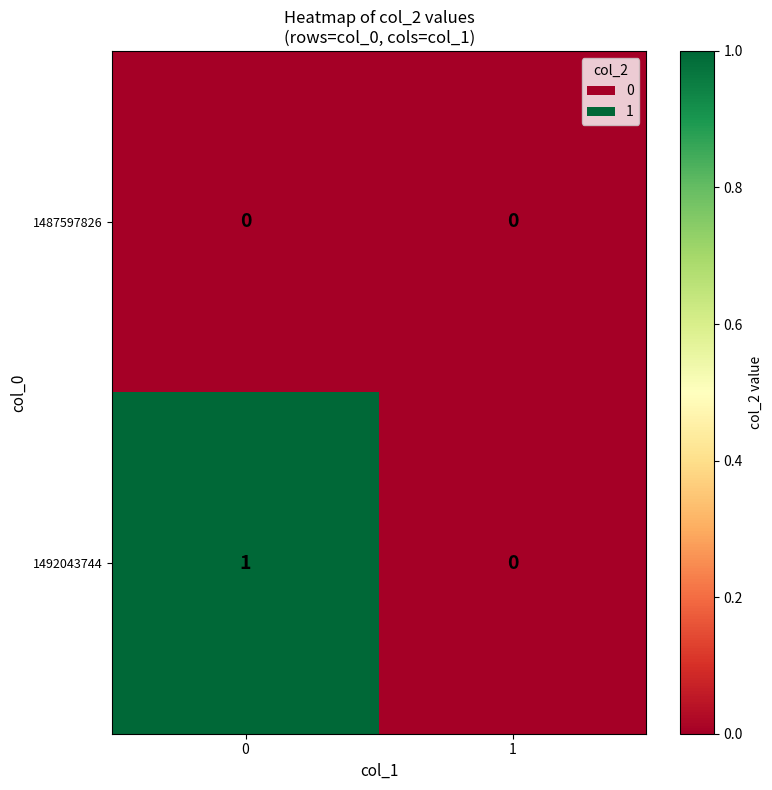

Reading left to right, transcribe all the data shown in this chart.

1487597826: 0=0	1=0
1492043744: 0=1	1=0